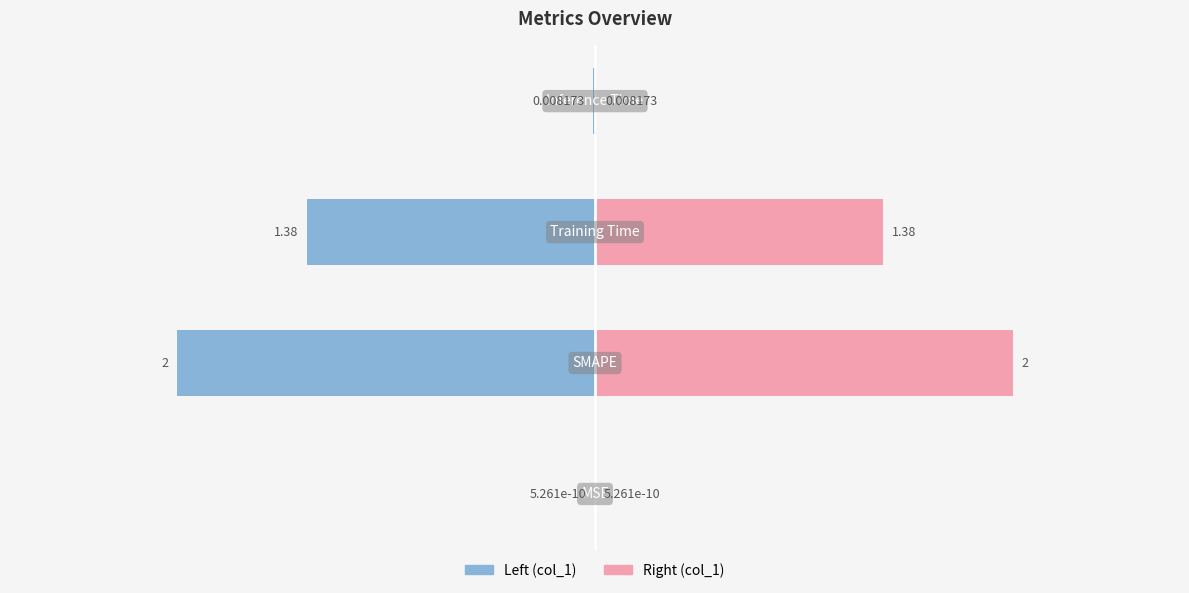

The value at SMAPE is 1.2. True or false?

False